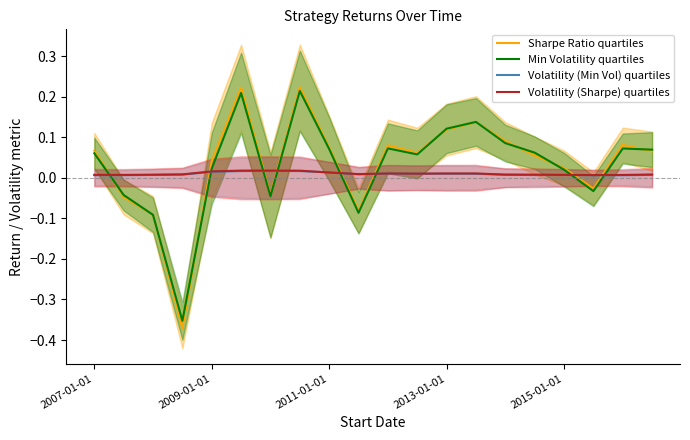

After their last crossing, which series has the higher values: Sharpe Ratio quartiles or Volatility (Sharpe) quartiles?

Sharpe Ratio quartiles